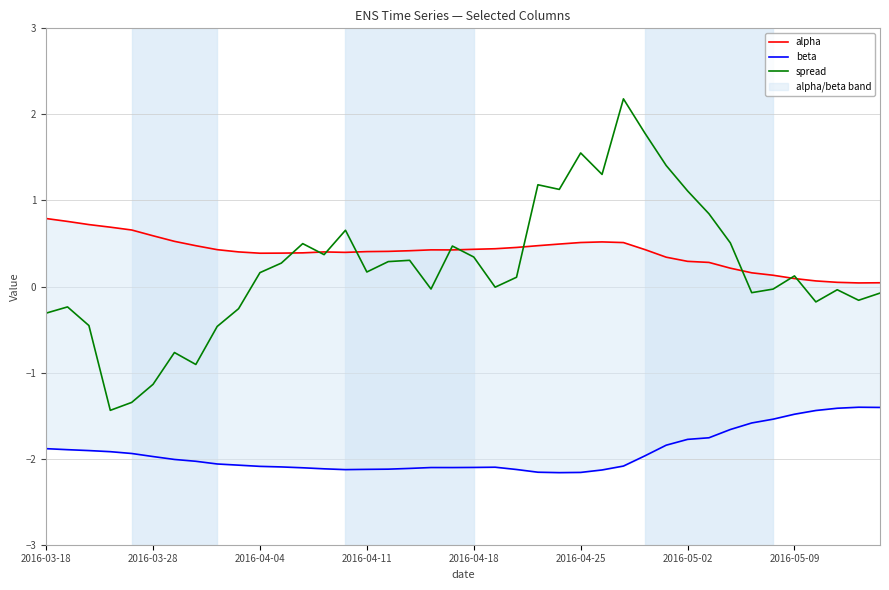

What is the minimum value for spread?

-1.4